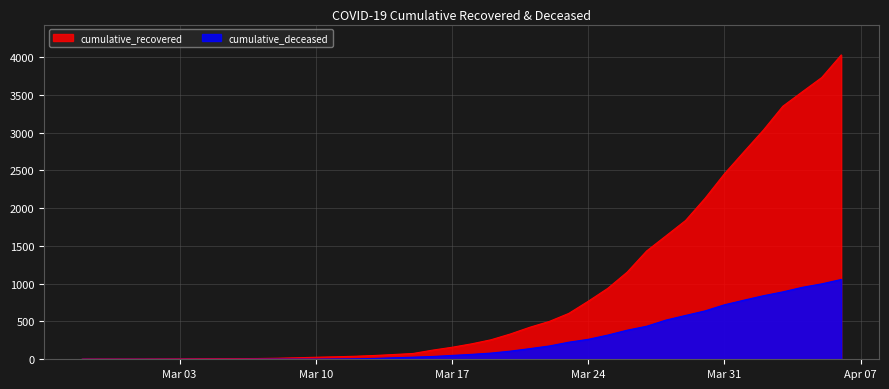

List the series in order of their peak value, highest first.

cumulative_recovered, cumulative_deceased